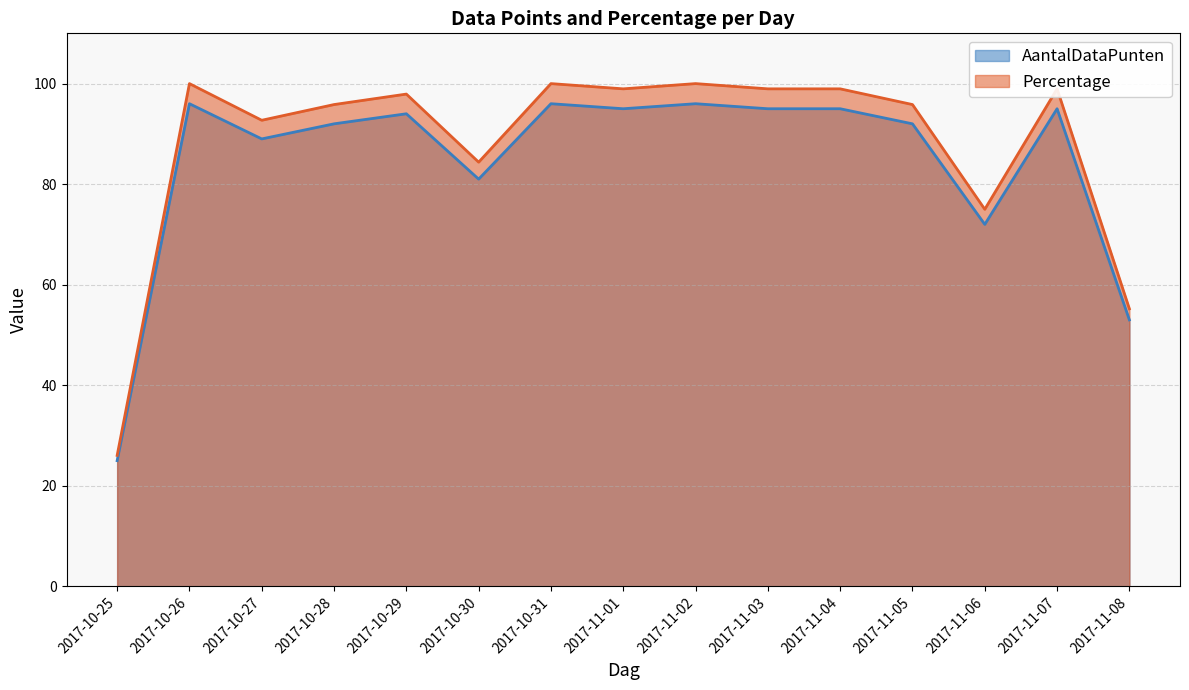

True or false: Percentage and AantalDataPunten cross at least once.

False